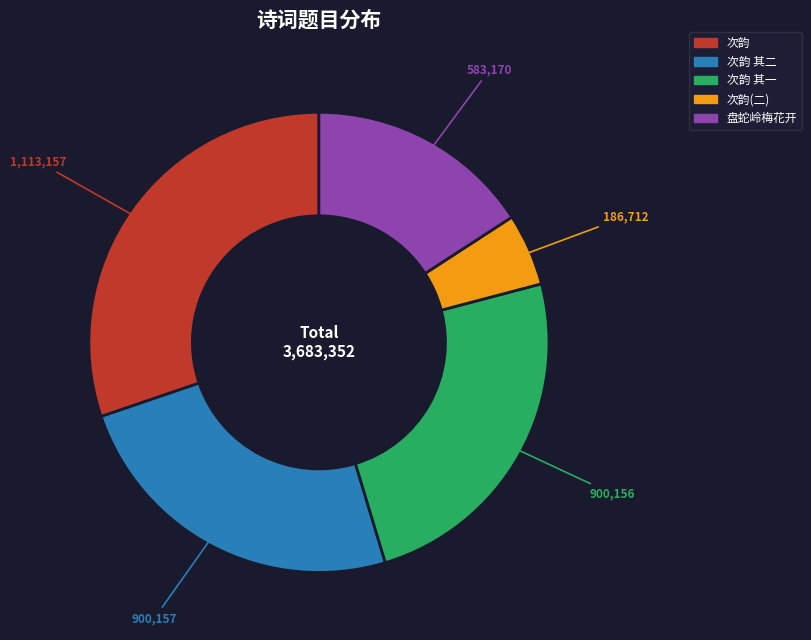

Count the number of slices in the pie.

5